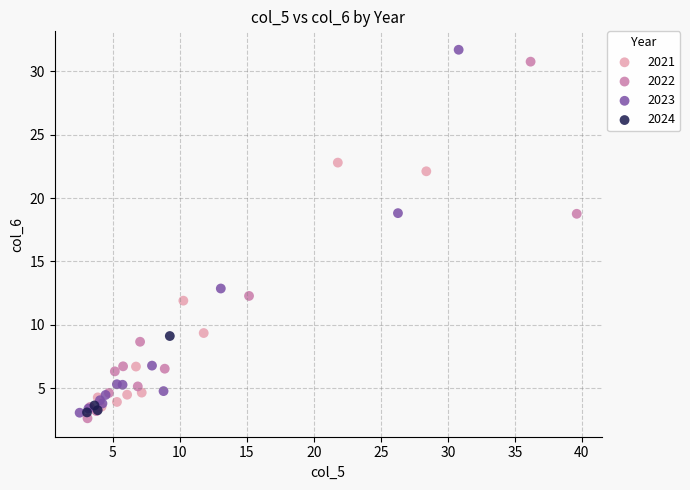

Which series contains the highest Y value?

2023